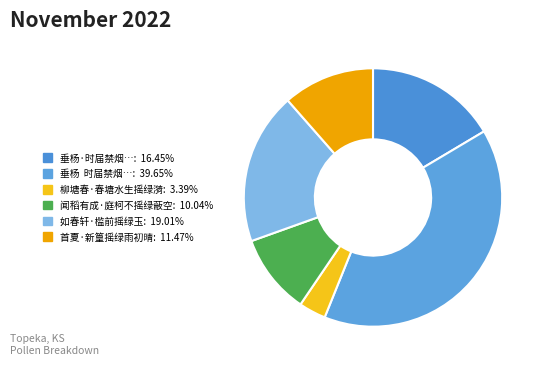

Which slice is the smallest?

柳塘春·春塘水生摇绿漪